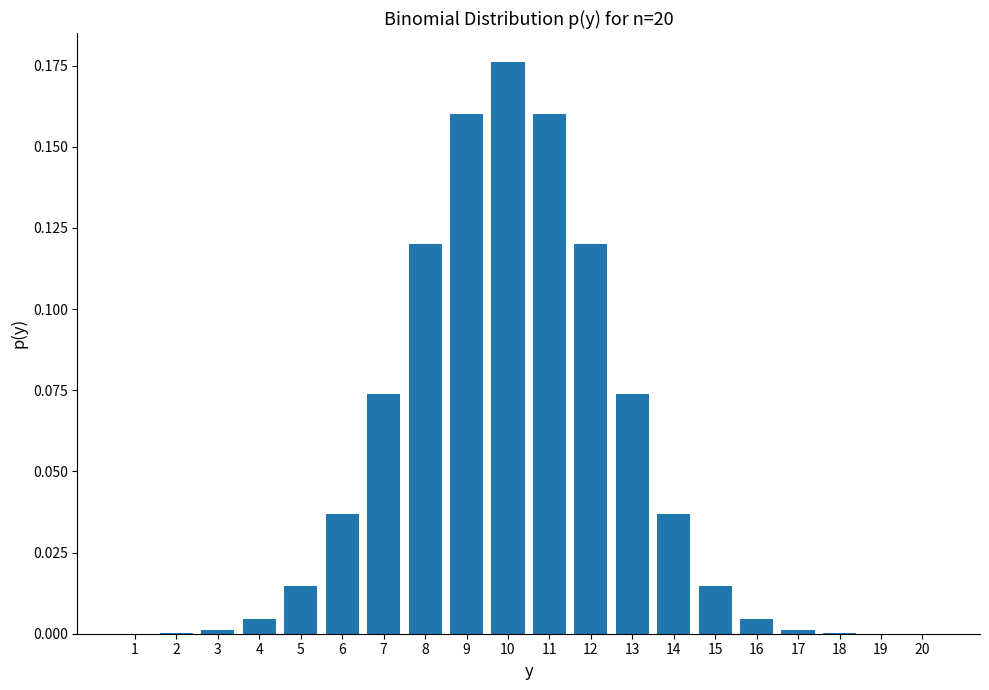

What is the sum of all values?

1.0